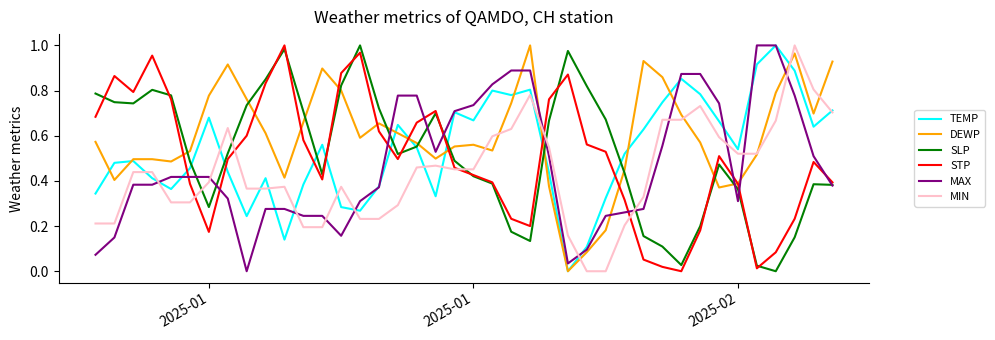

How many times do DEWP and SLP cross each other?

11